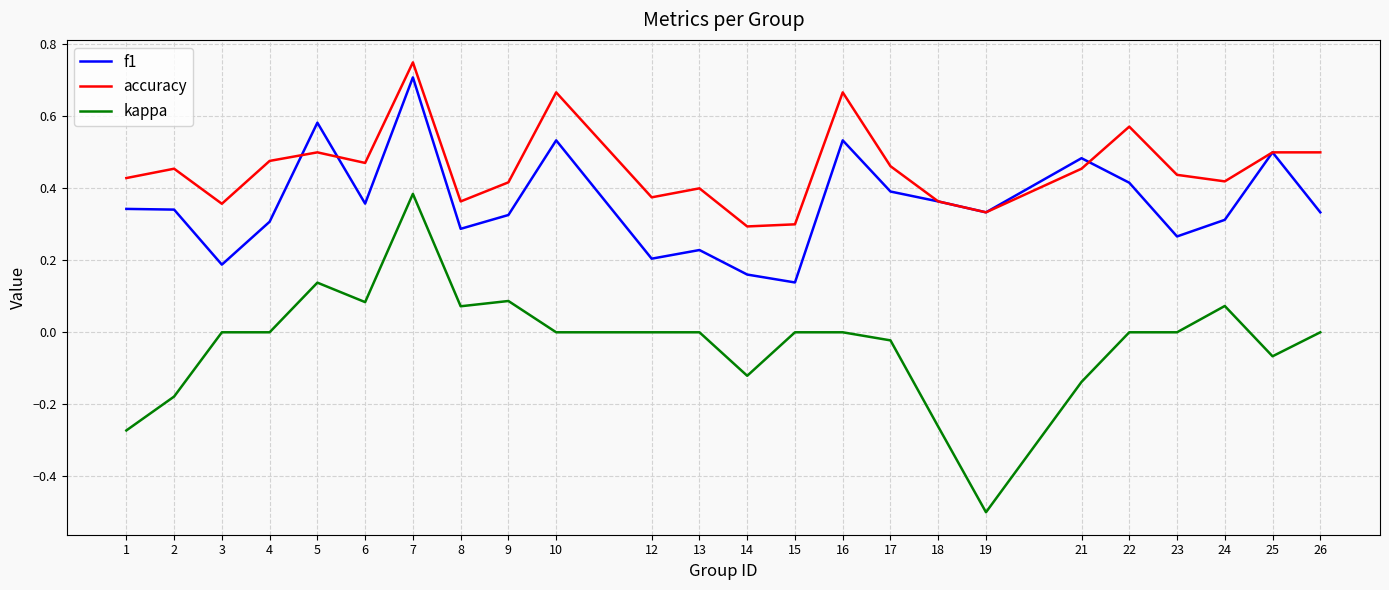

Which category has the highest value across all series?

7